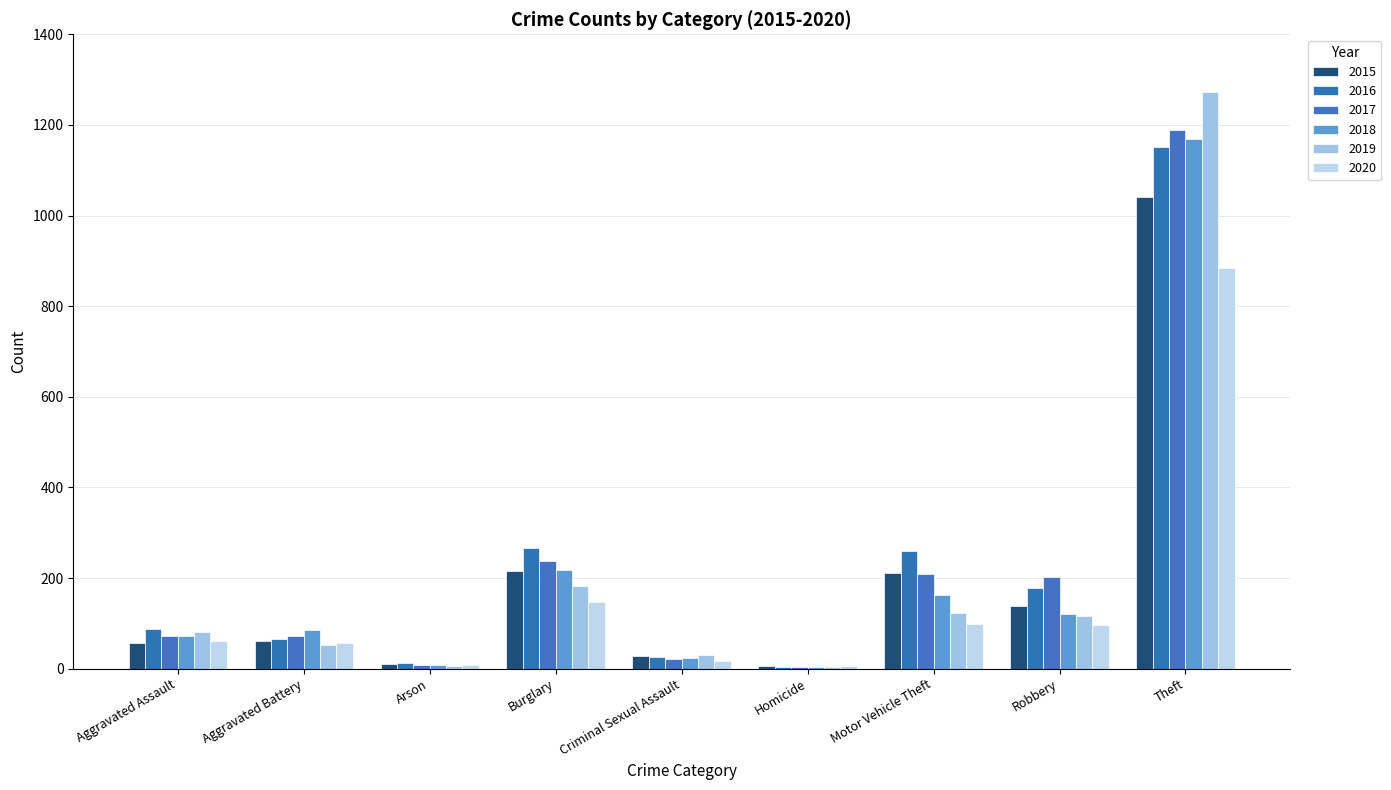

Rank the series at Aggravated Assault from highest to lowest value.

2016, 2019, 2017, 2018, 2020, 2015